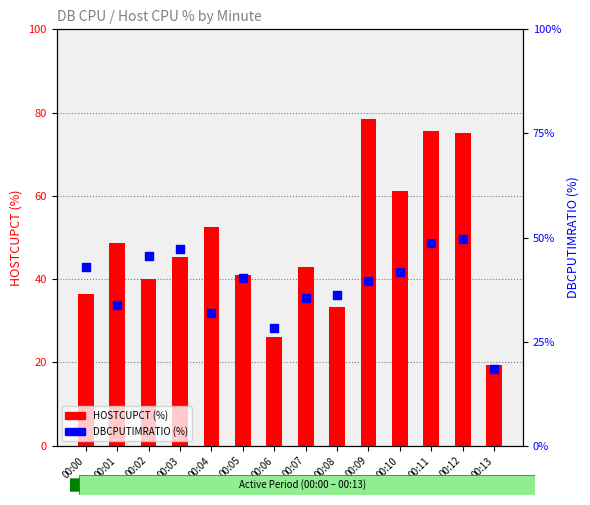

Which series reaches the minimum Y coordinate?

DBCPUTIMRATIO (%)